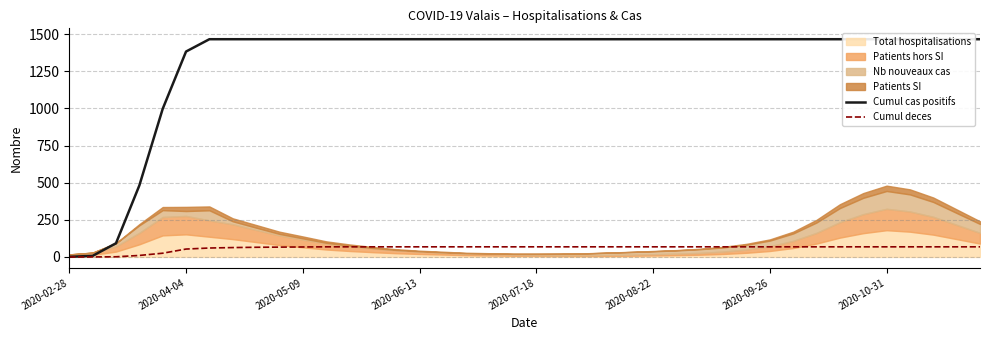

What is the average value of the Cumul cas positifs series?

1320